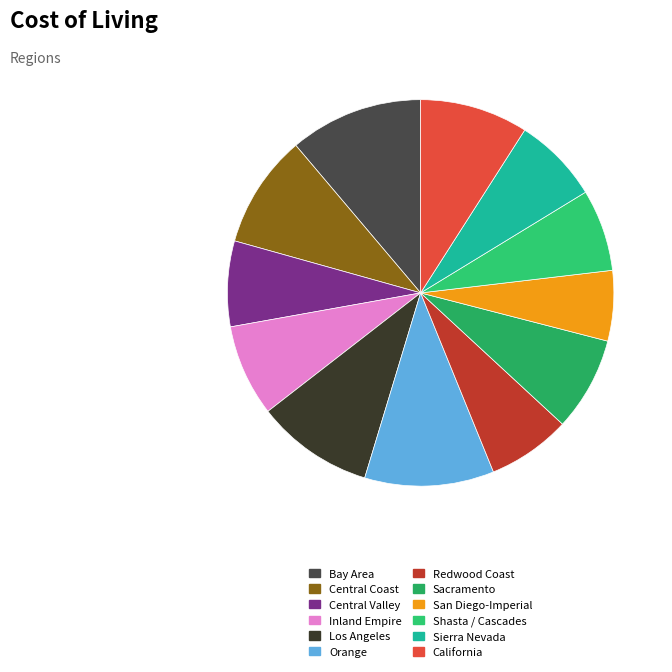

Is there any slice that represents more than half of the pie?

No